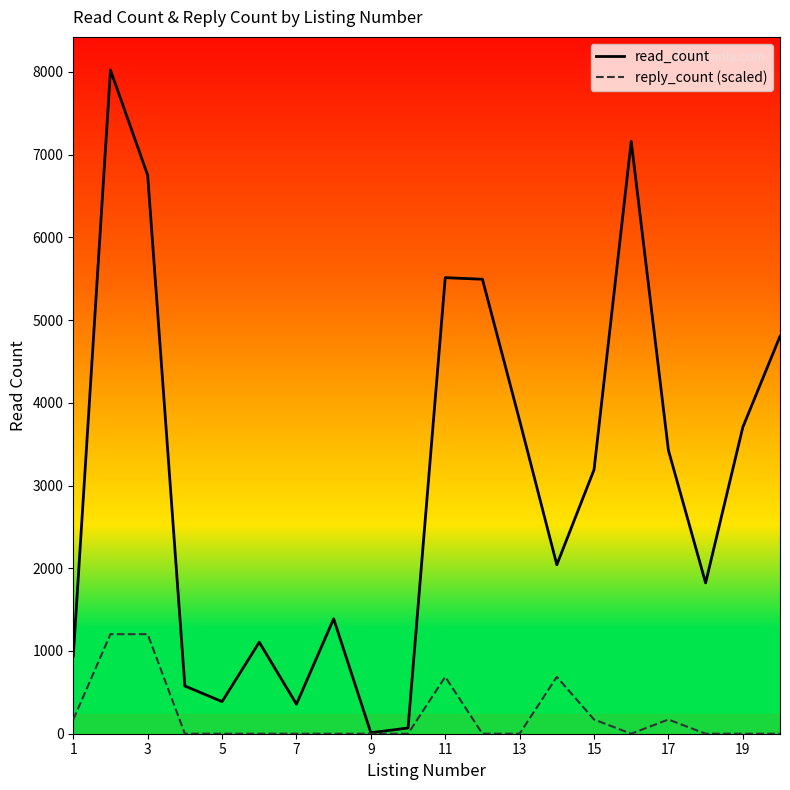

Which series has the largest range (max minus min)?

read_count